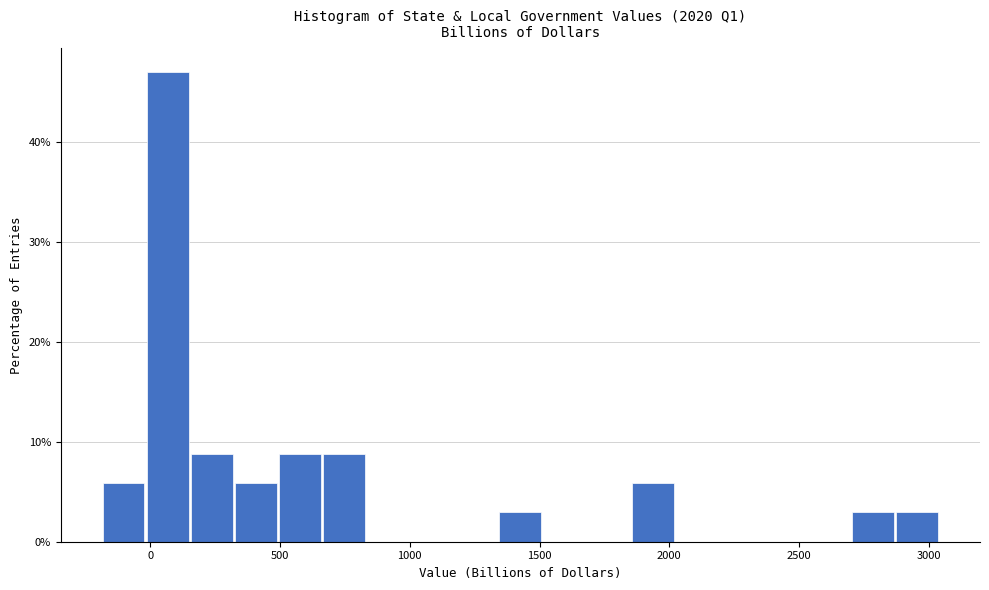

Read against the x-axis, roughly where is the centre of the tallest bar?

50